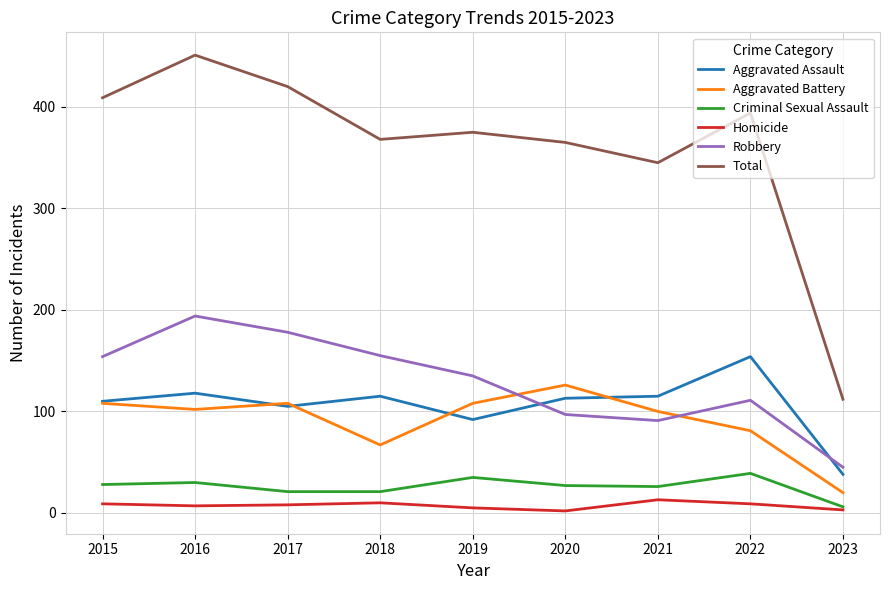

True or false: Aggravated Assault and Total intersect in this chart.

False